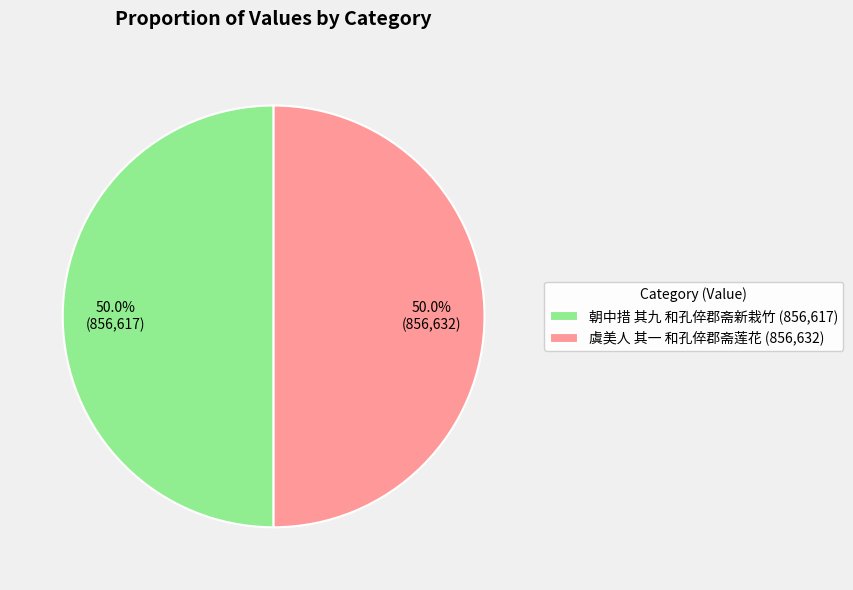

What percentage do 虞美人 其一 和孔倅郡斋莲花 (856,632) and 朝中措 其九 和孔倅郡斋新栽竹 (856,617) together represent?

100.0%